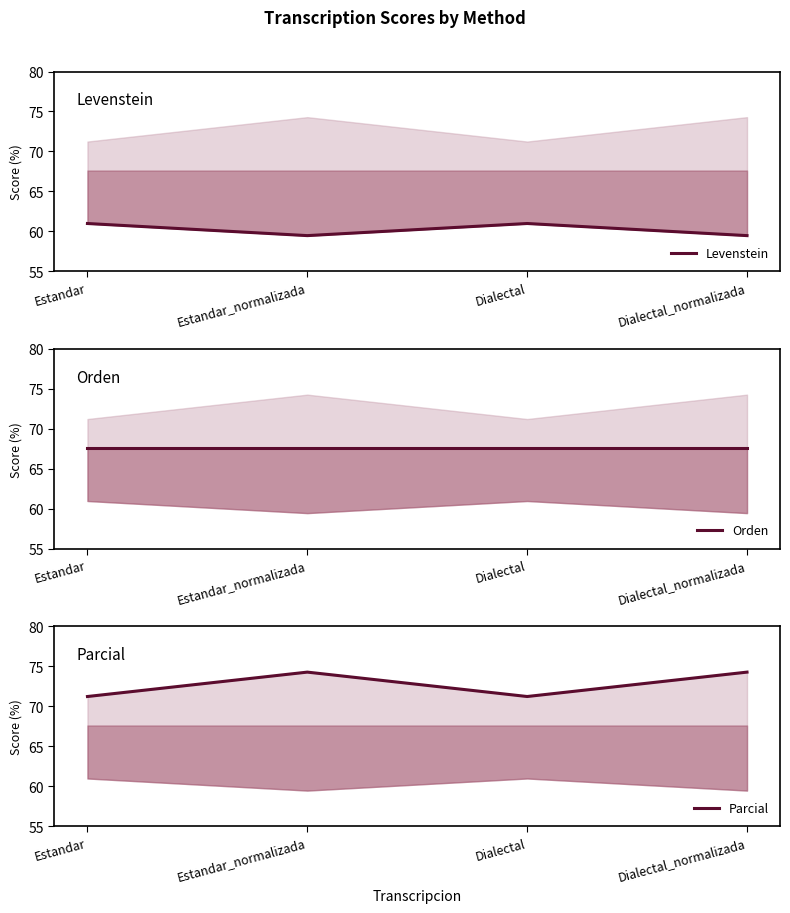

At Estandar, list the series in order from largest to smallest.

Parcial, Orden, Levenstein